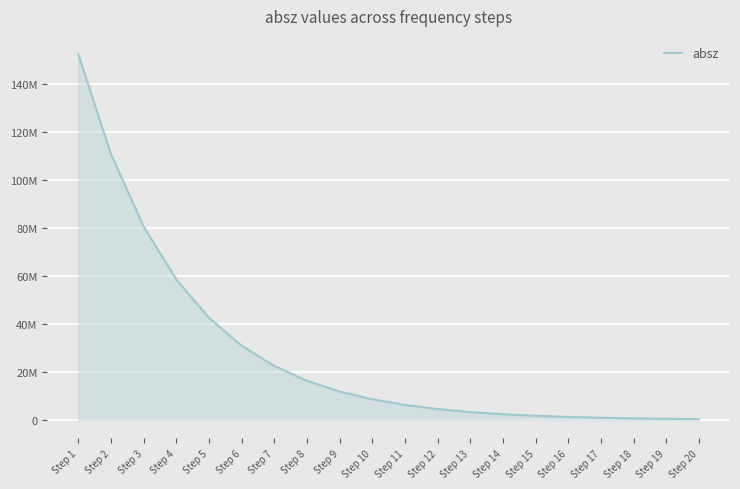

At which label is the value closest to 76329744?

Step 3